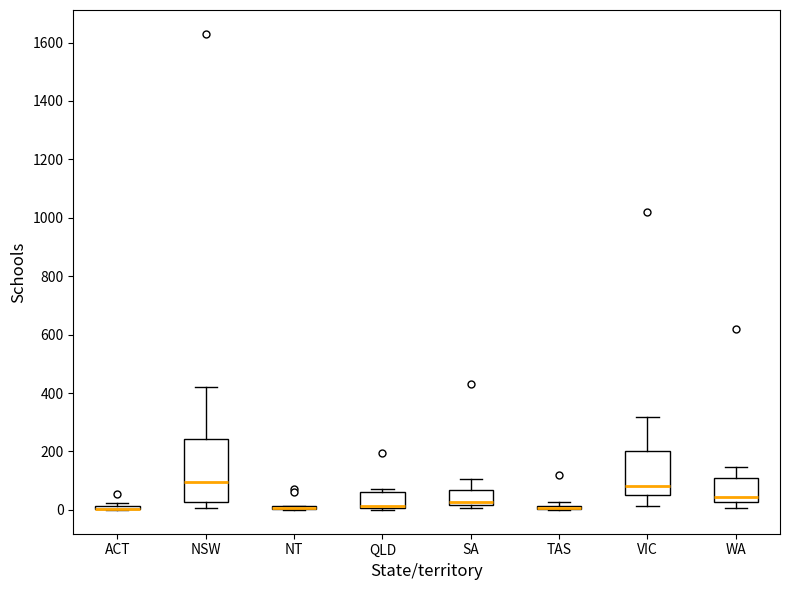

Where does the median line of the box for NSW sit on the y-axis? The values are not printed on the chart, so give them approximately, as read against the axis.

100